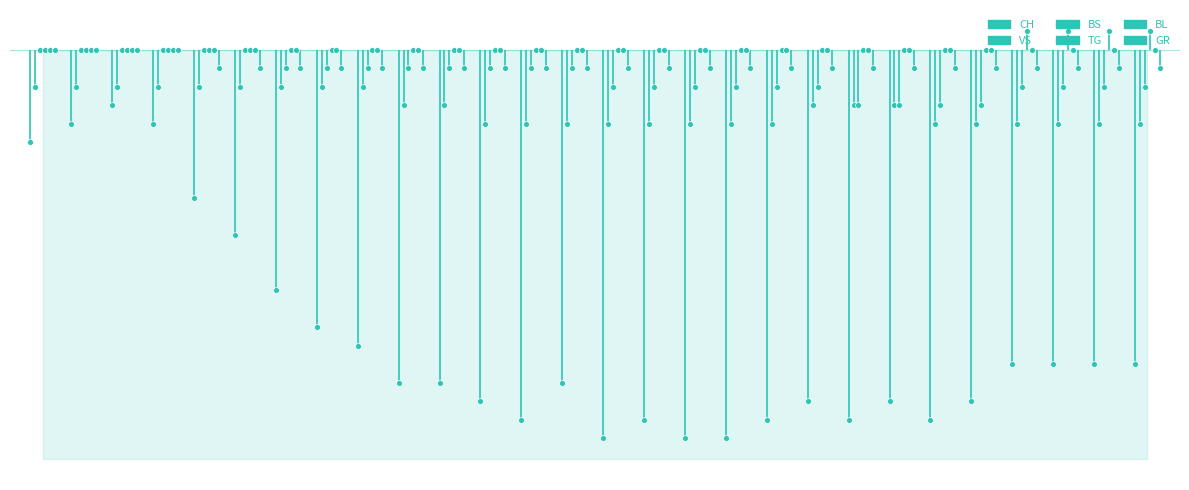

Which series has the largest total across all categories?

TG